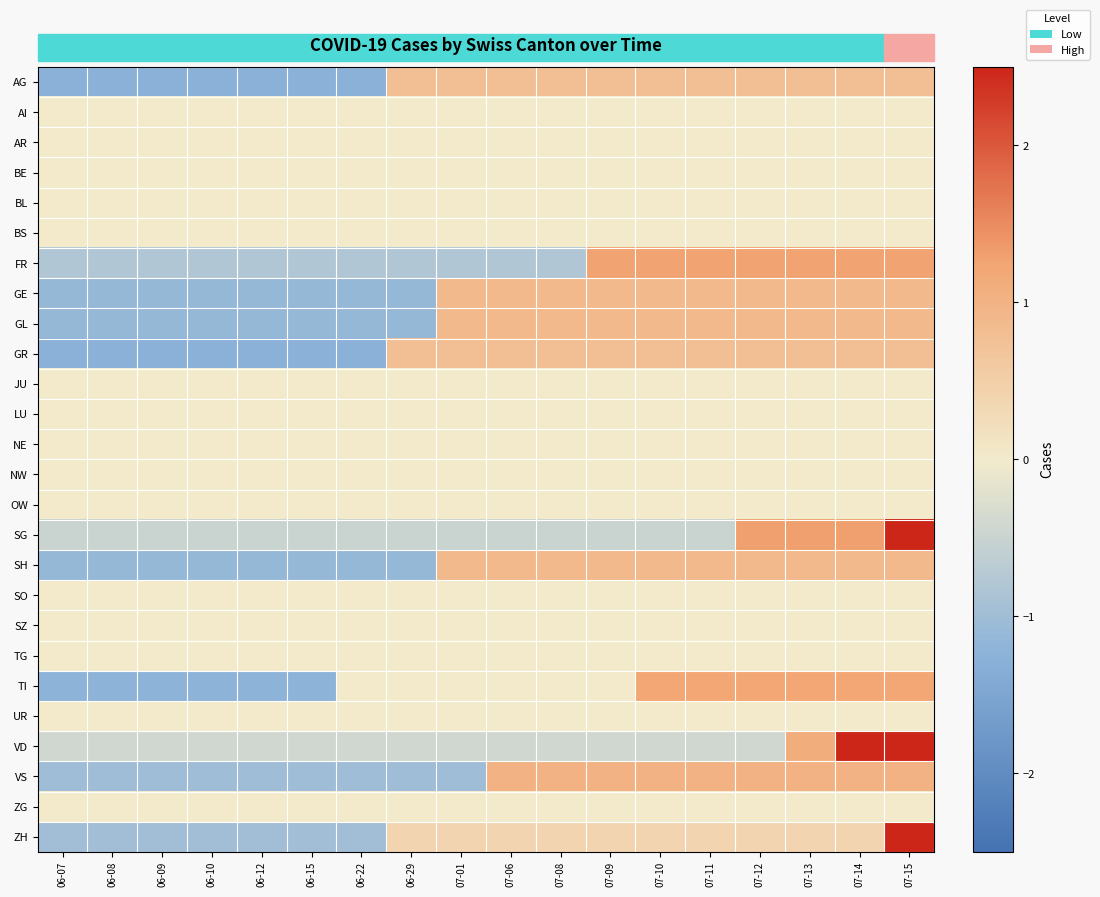

Rank the series by their maximum value, from highest to lowest.

ZH, SG, VD, FR, TI, VS, GE, GL, SH, AG, GR, AI, AR, BE, BL, BS, JU, LU, NE, NW, OW, SO, SZ, TG, UR, ZG